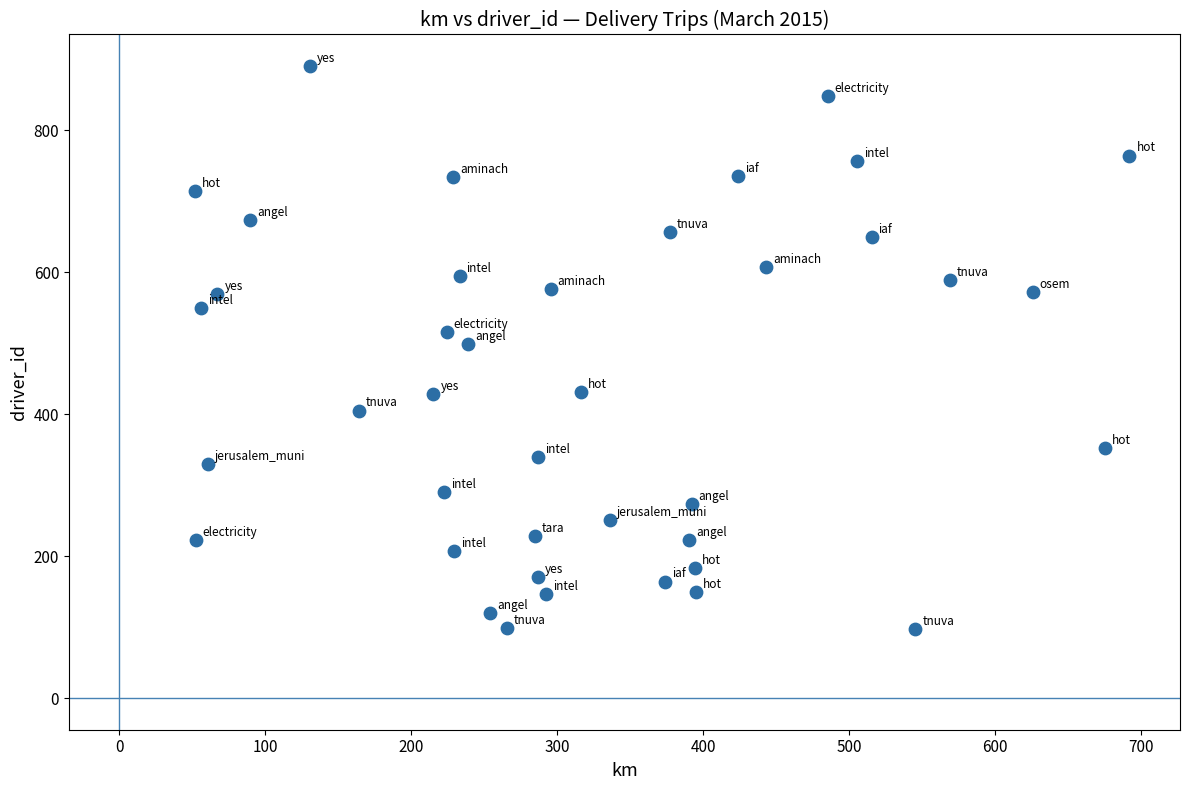

What is the range of Y values (max minus min)?

793